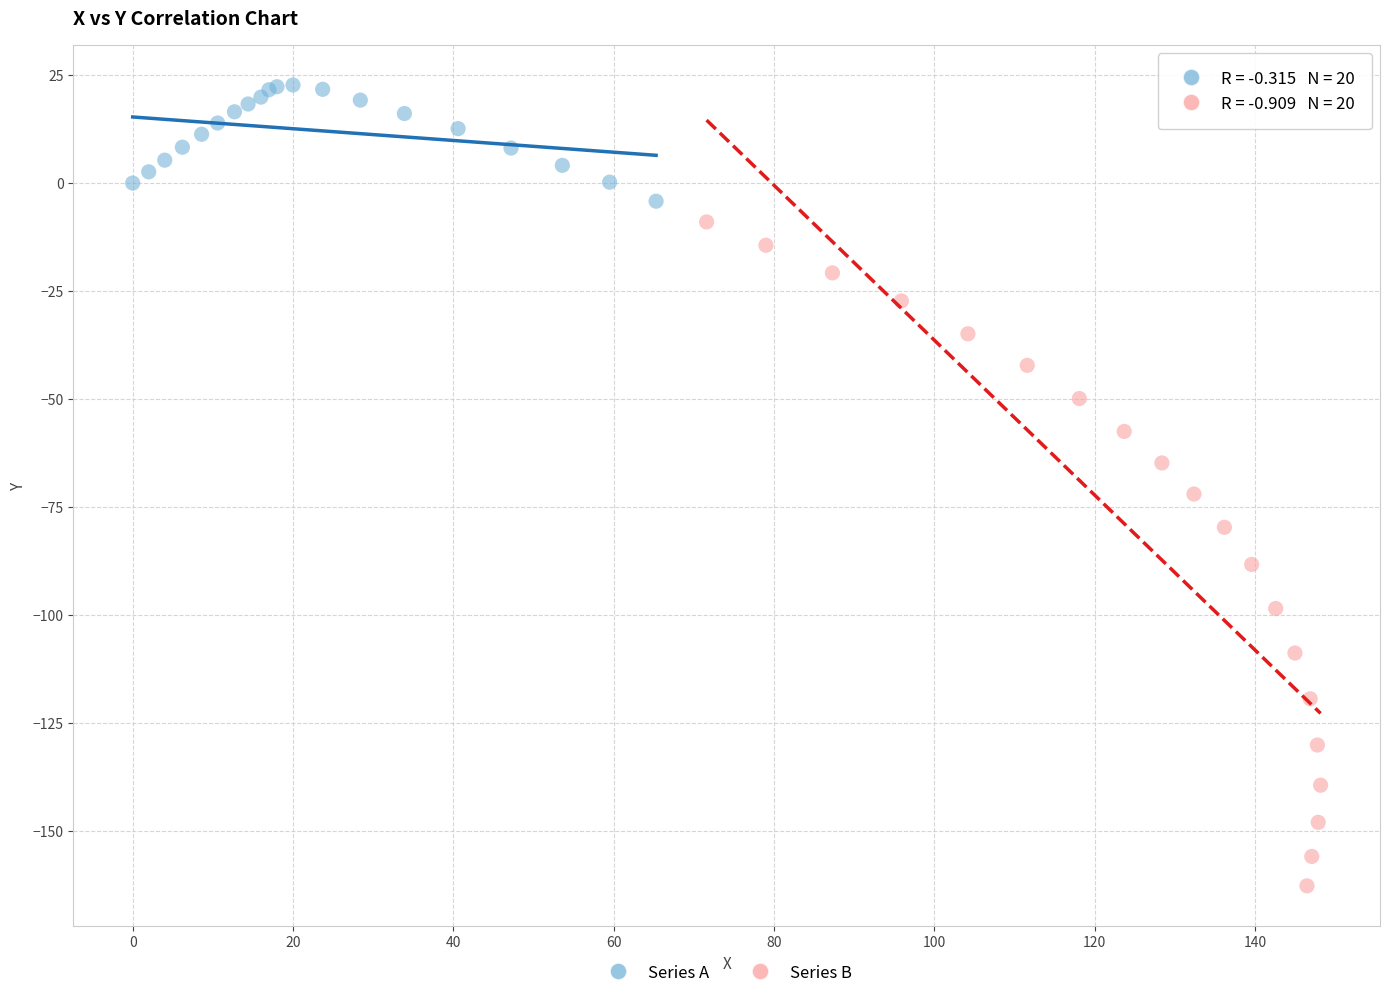

Which series contains the lowest Y value?

Series B